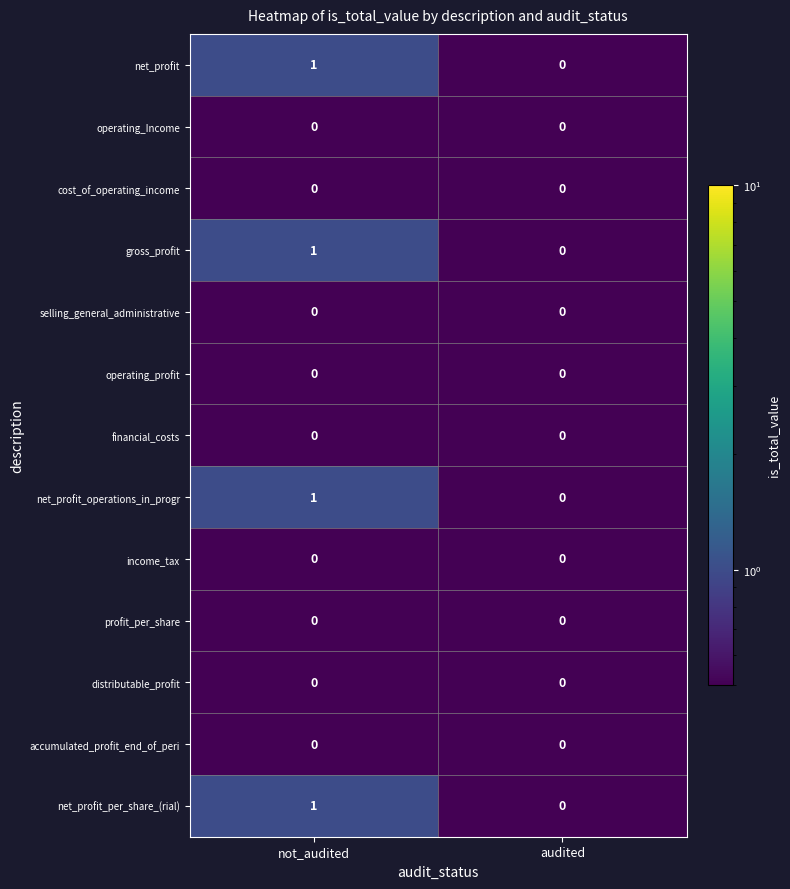

Reading right to left, what are all the values shown in this chart?

net_profit: 0	1
operating_Income: 0	0
cost_of_operating_income: 0	0
gross_profit: 0	1
selling_general_administrative: 0	0
operating_profit: 0	0
financial_costs: 0	0
net_profit_operations_in_progr: 0	1
income_tax: 0	0
profit_per_share: 0	0
distributable_profit: 0	0
accumulated_profit_end_of_peri: 0	0
net_profit_per_share_(rial): 0	1